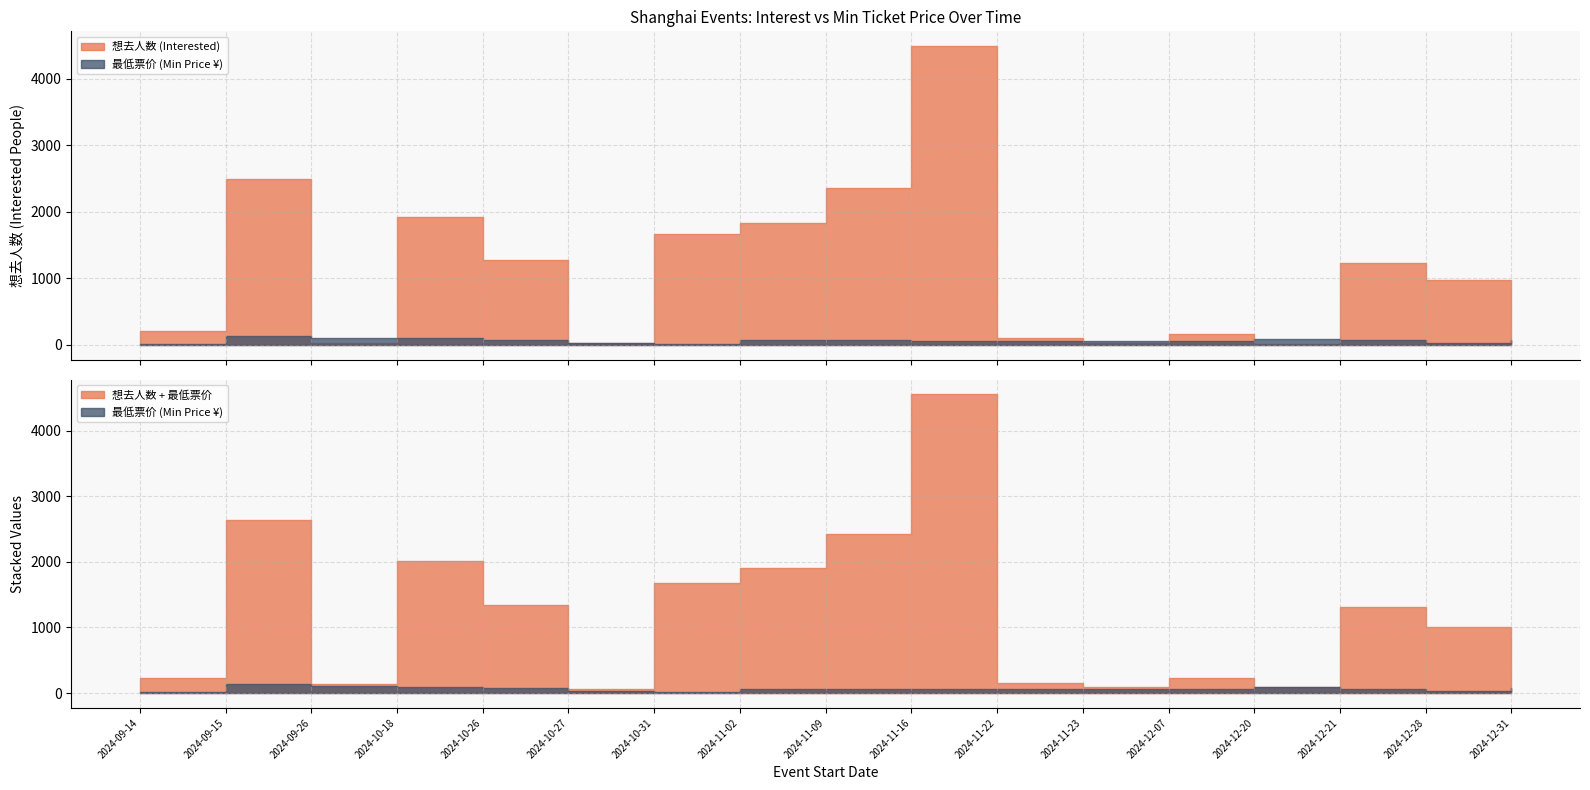

Rank the series by their maximum value, from lowest to highest.

最低票价 (Min Price), 想去人数 (Interested)